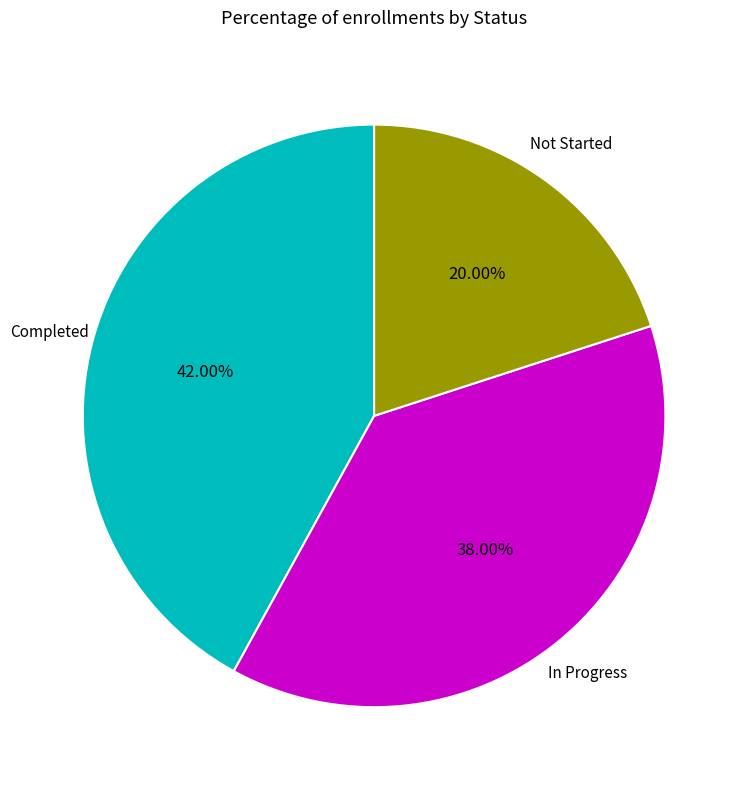

How many segments does this pie chart have?

3